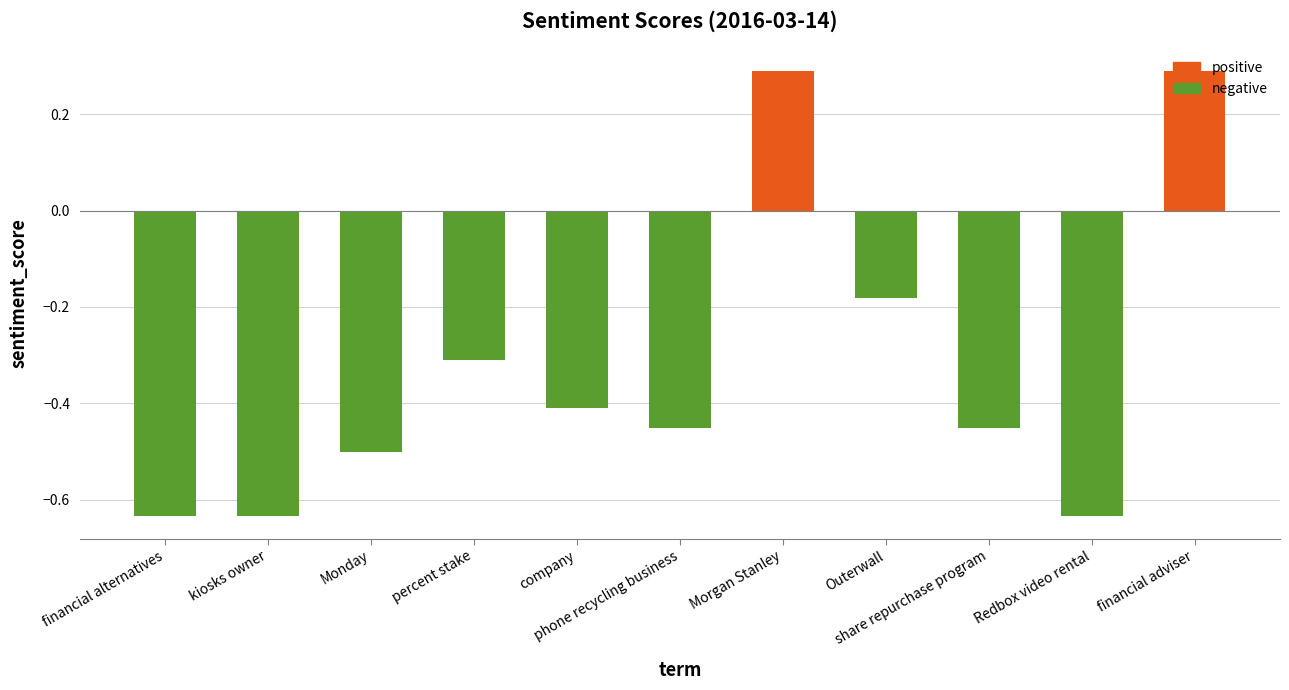

What is the difference between the maximum and minimum values?

0.9